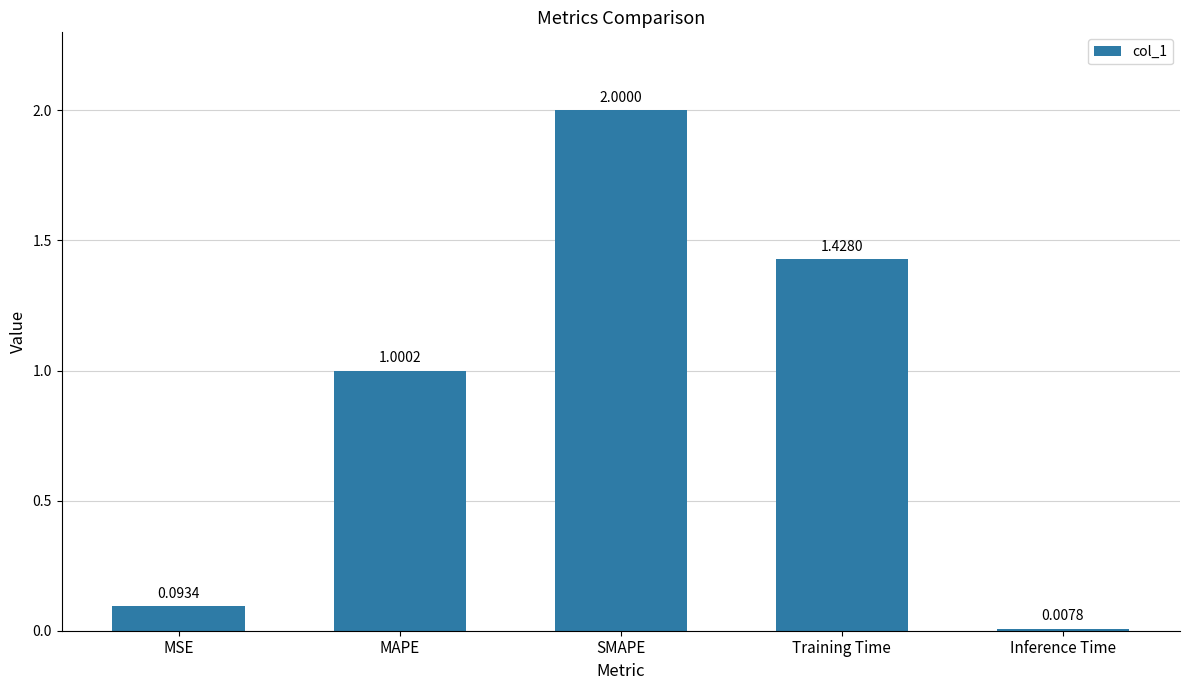

Rank the categories by value from lowest to highest.

Inference Time, MSE, MAPE, Training Time, SMAPE